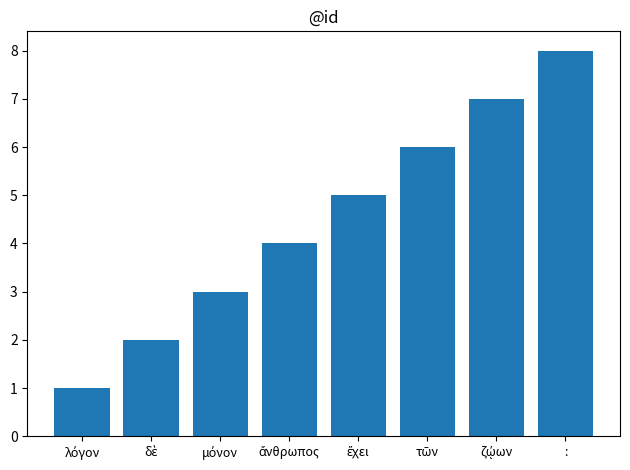

Are the bars horizontal?

No